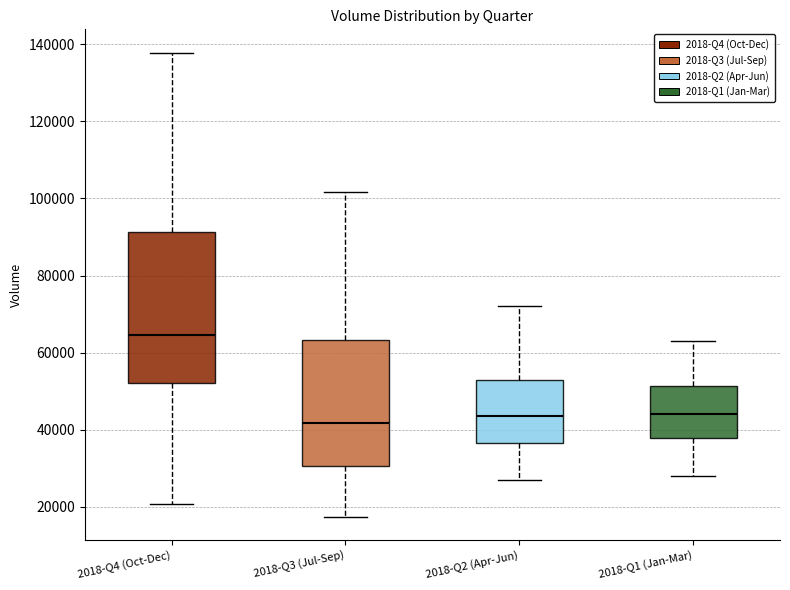

Which box's median line is the highest?

2018-Q4 (Oct-Dec)